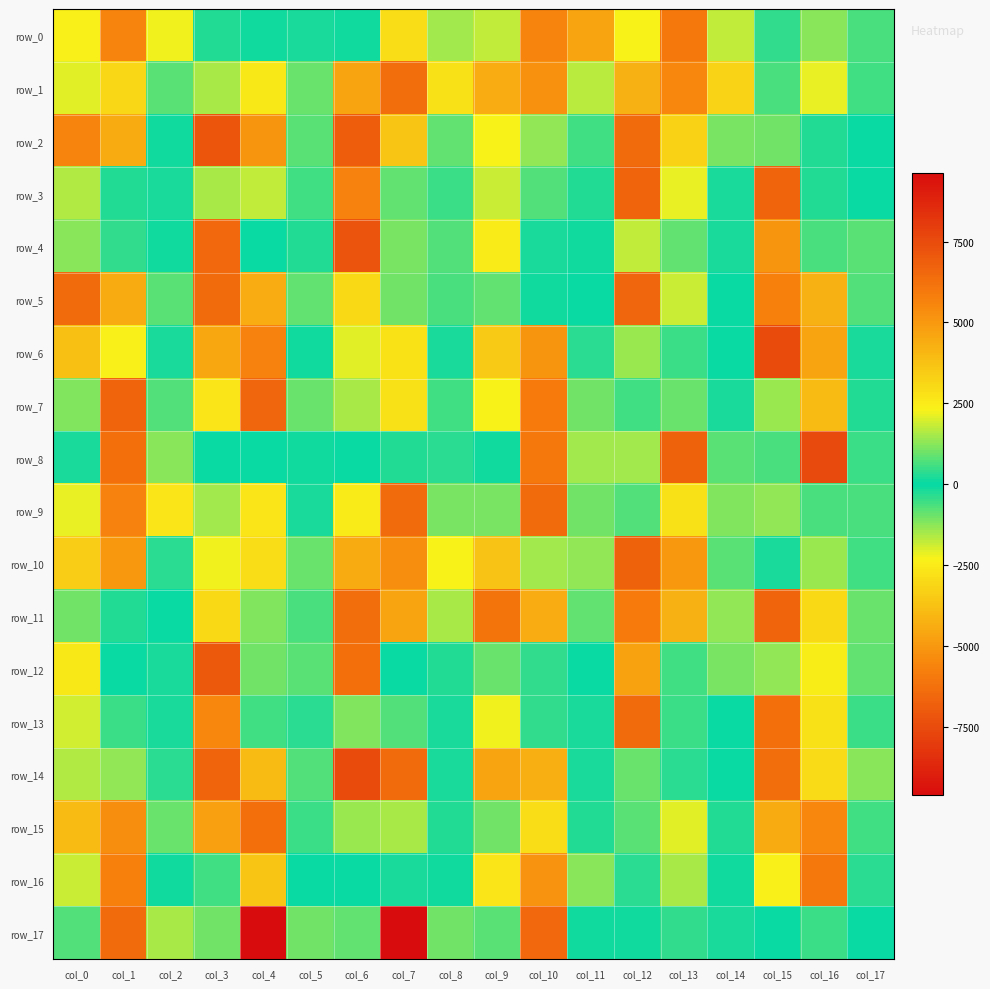

Which series has the widest spread of values?

row_17